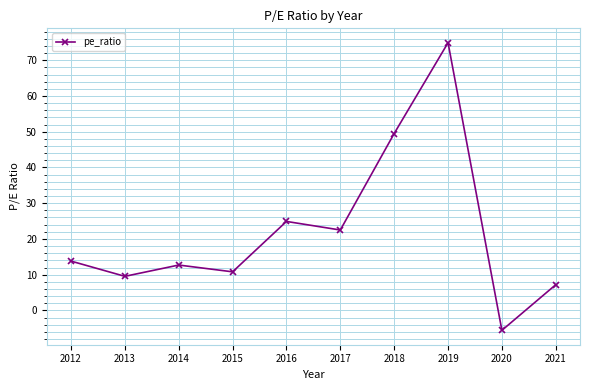

What is the ratio of the value at 2015 to the value at 2018?

0.2